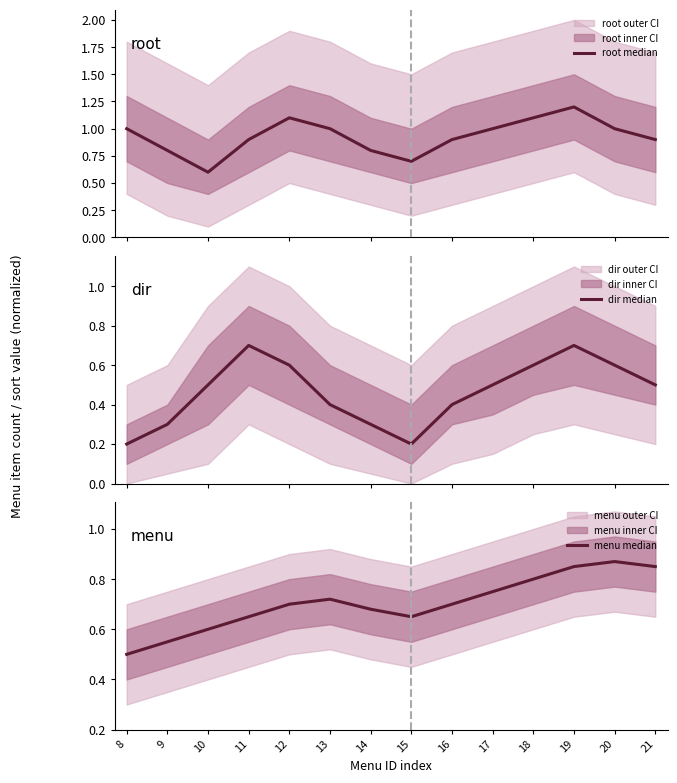

At how many categories does at least one series exceed 0?

14